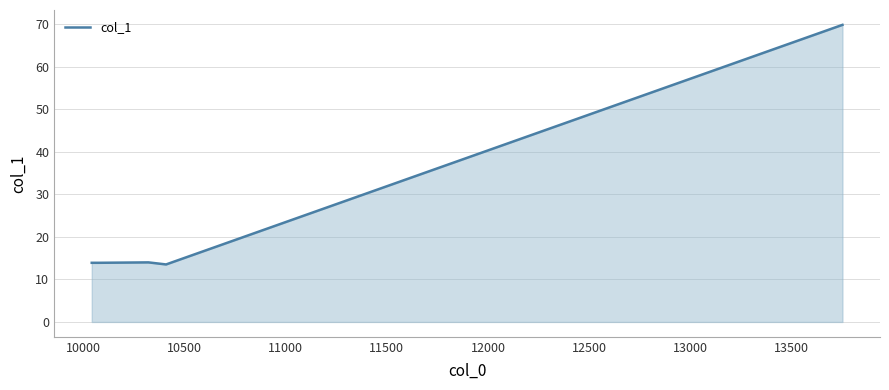

What is the difference between the maximum and minimum values?

56.3